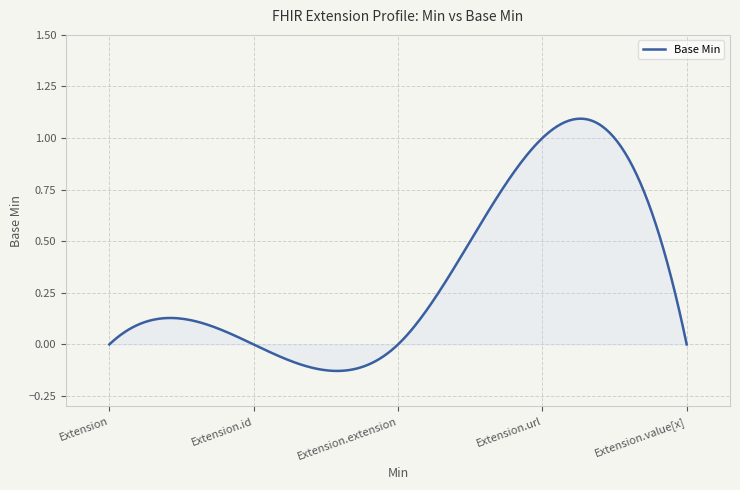

What is the difference between the maximum and minimum values?

1.2